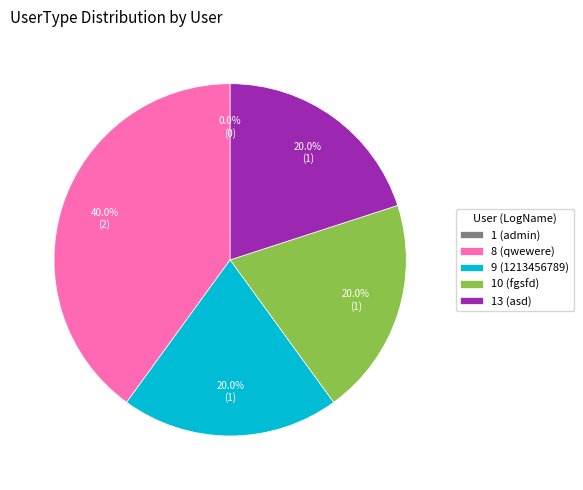

Rank the categories by value from highest to lowest.

8 (qwewere), 9 (1213456789), 10 (fgsfd), 13 (asd), 1 (admin)